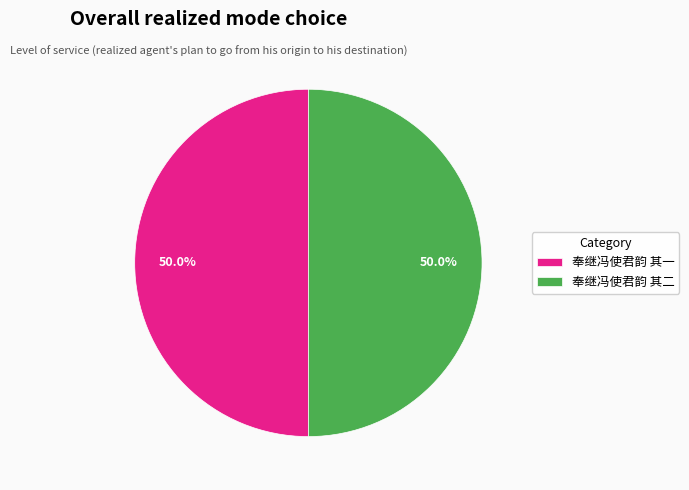

What is the total percentage of 奉继冯使君韵 其二 and 奉继冯使君韵 其一?

100.0%